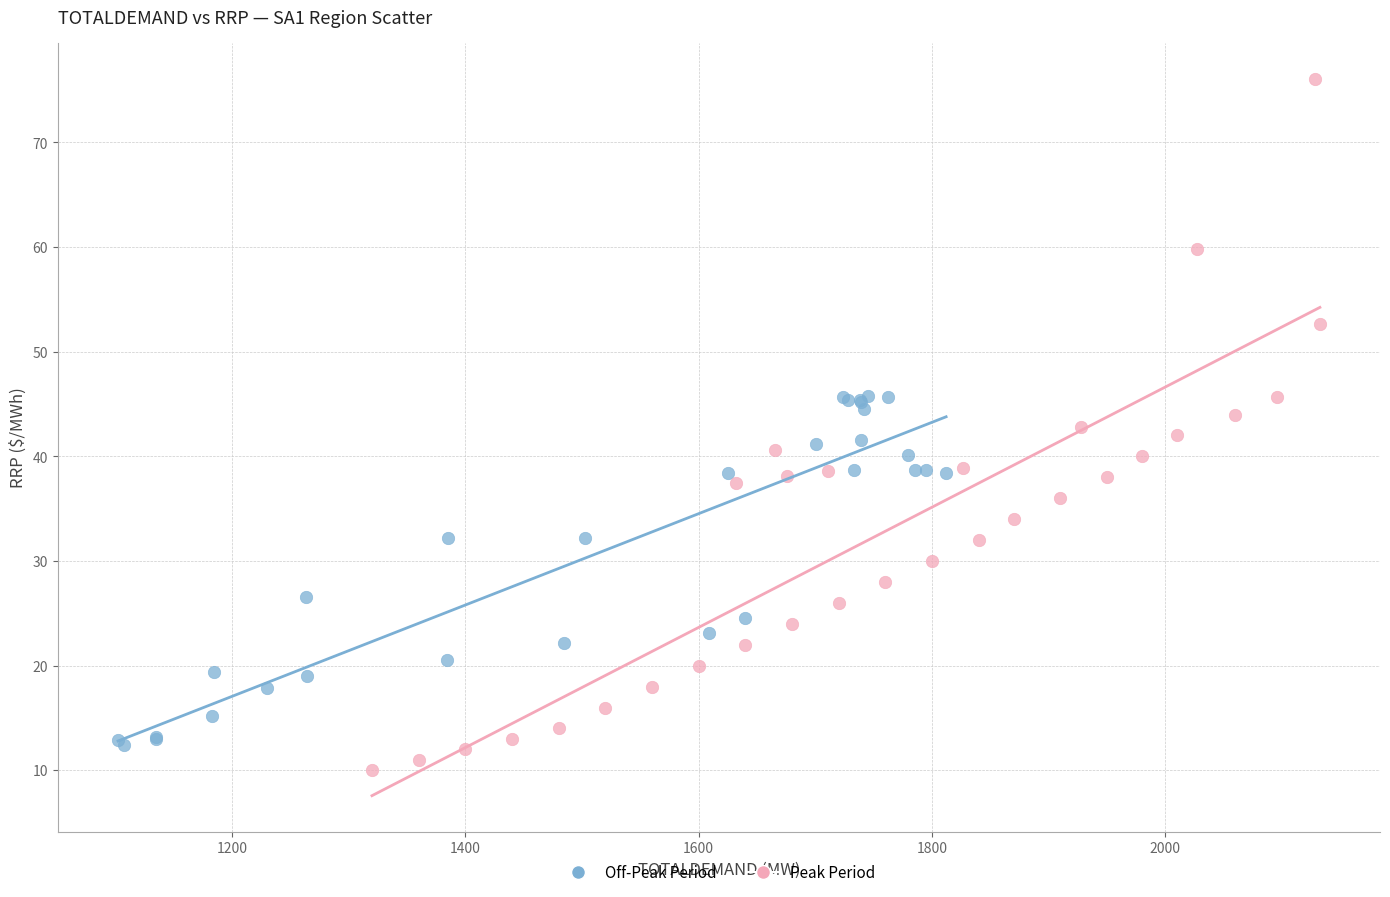

Which series has the largest Y range (max minus min)?

Peak Period